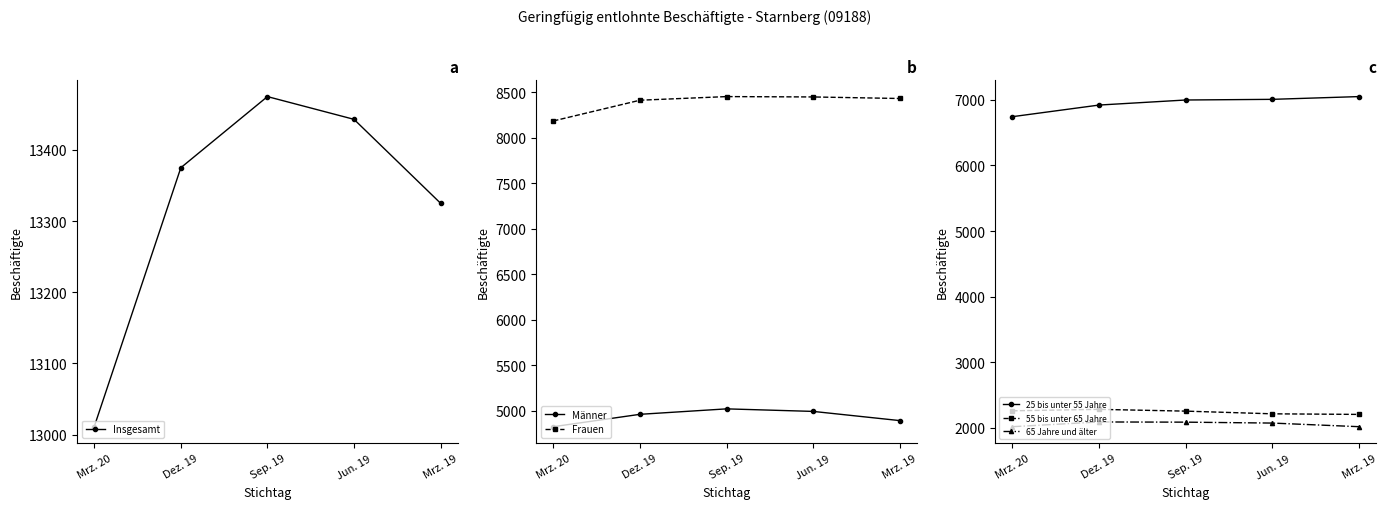

In 55 bis unter 65 Jahre, how many points are higher than both neighbors (excluding endpoints)?

1